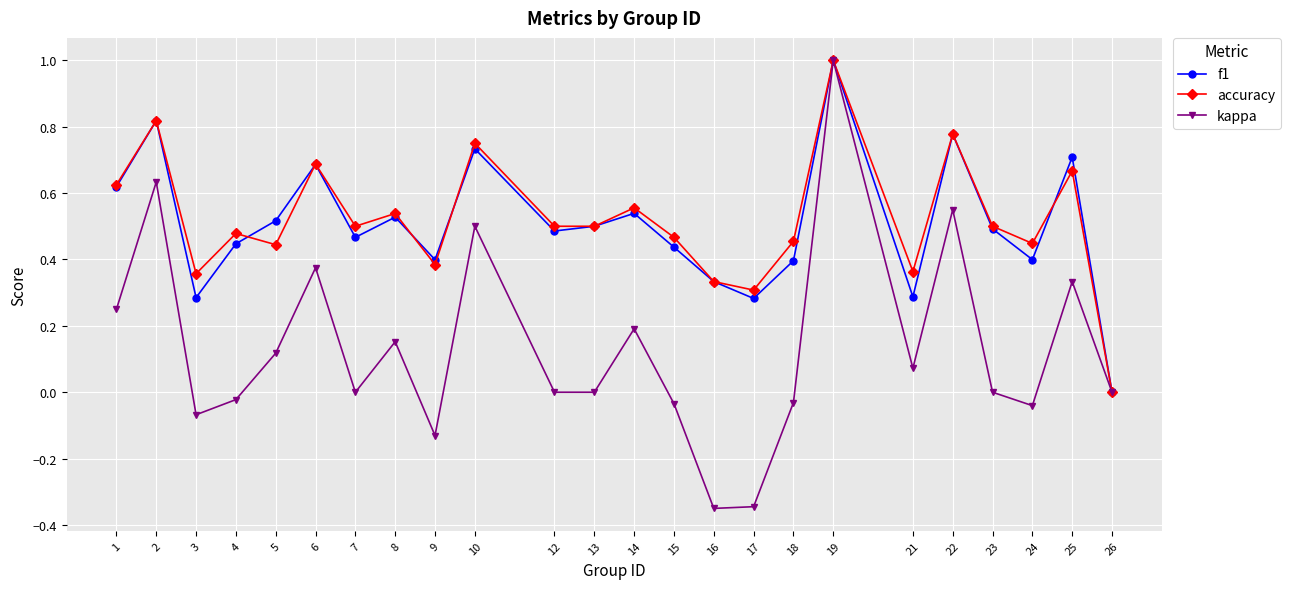

The f1 series shows 0.7 at 18. True or false?

False